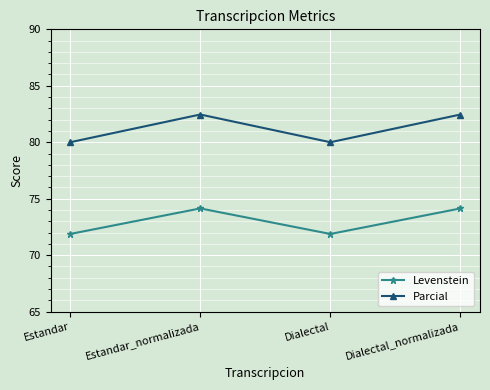

What is the value of the Parcial point at the 2nd from the left?

82.5